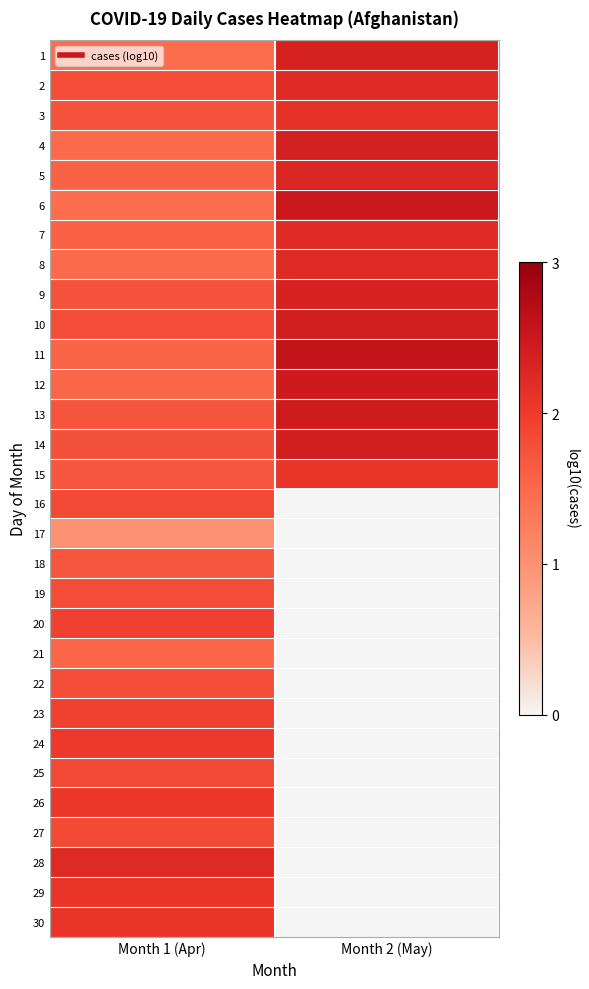

What is the spread (max minus min) of values at Month 1 (Apr)?

1.2